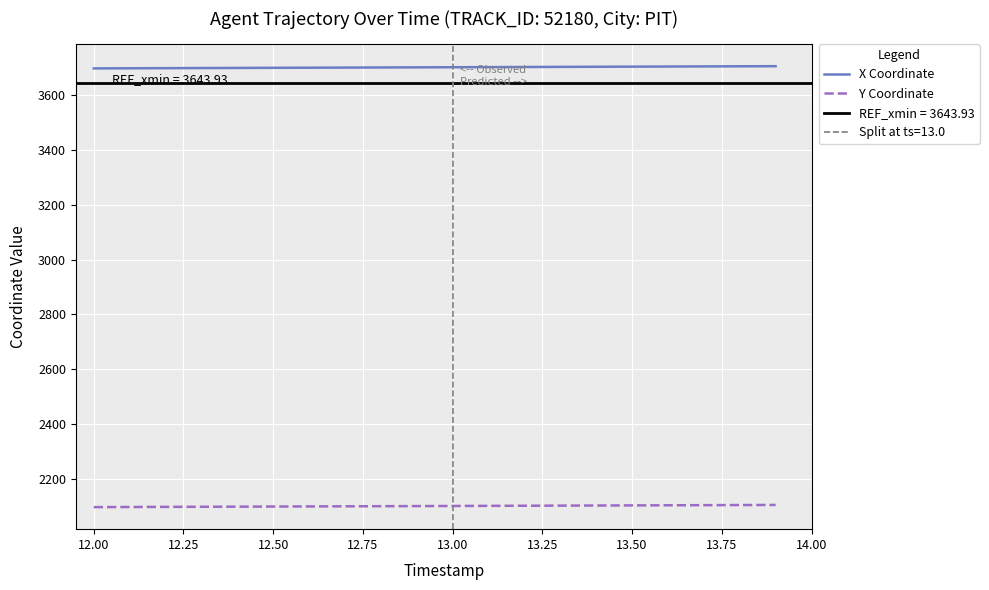

What is the value of the Y Coordinate point at the 16th from the left?

2103.0